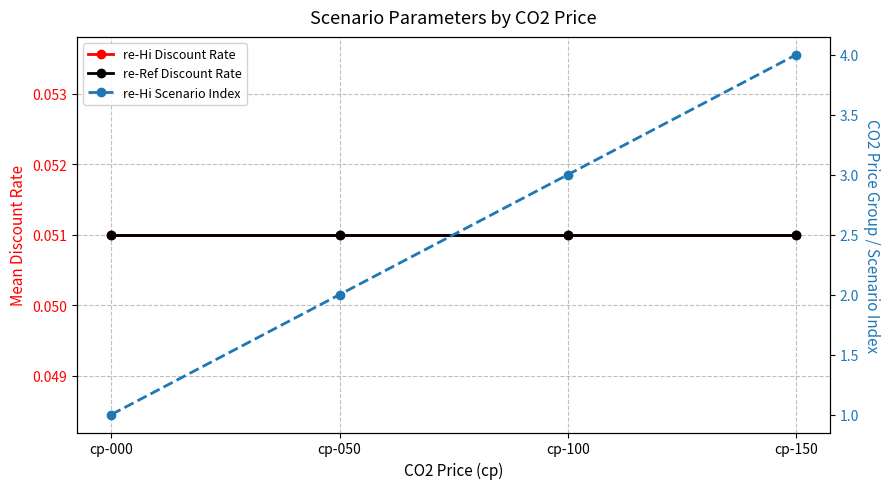

Where is re-Hi Discount Rate nearest to the value 0?

cp-000